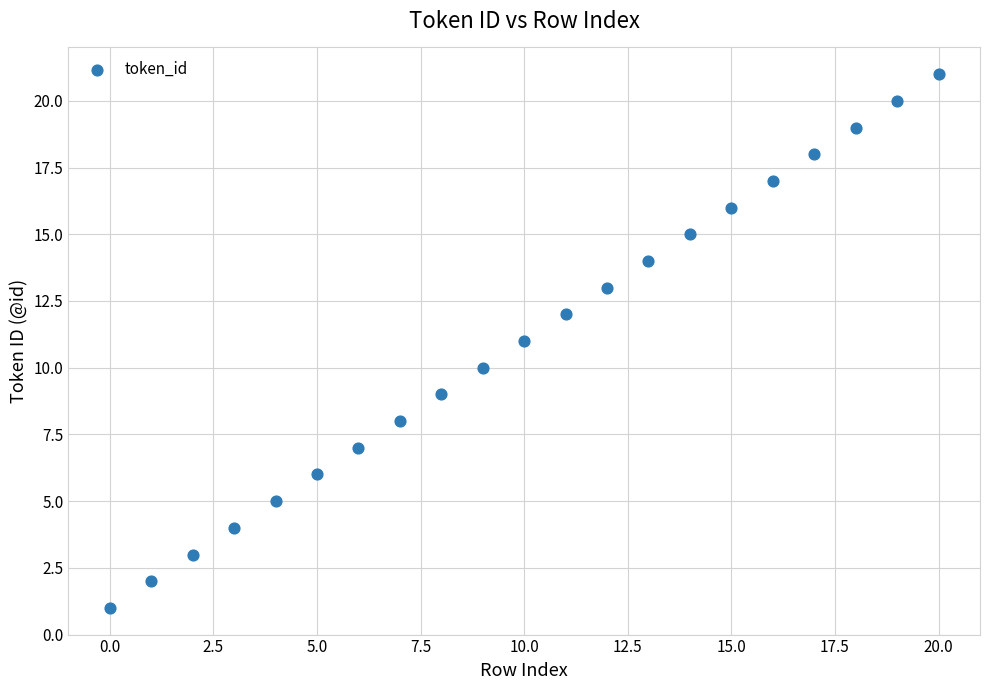

What is the range of Y values (max minus min)?

20